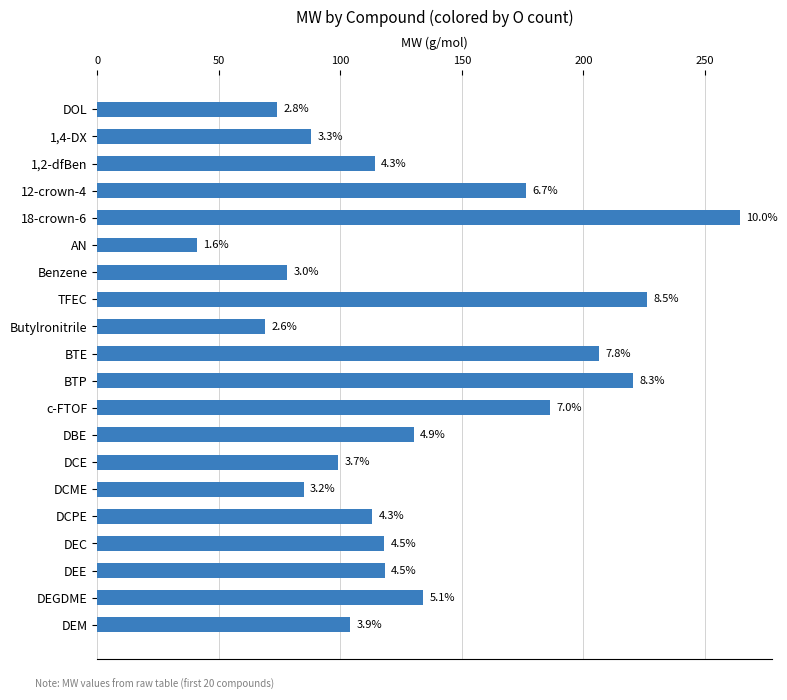

Does the chart contain any negative values?

No